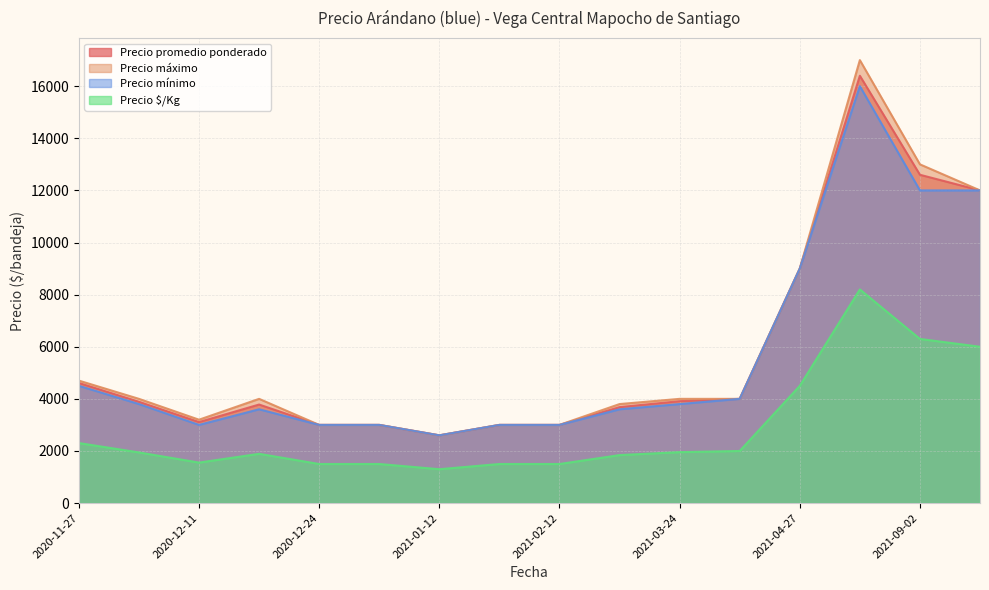

What is the maximum value shown in the chart?

17000